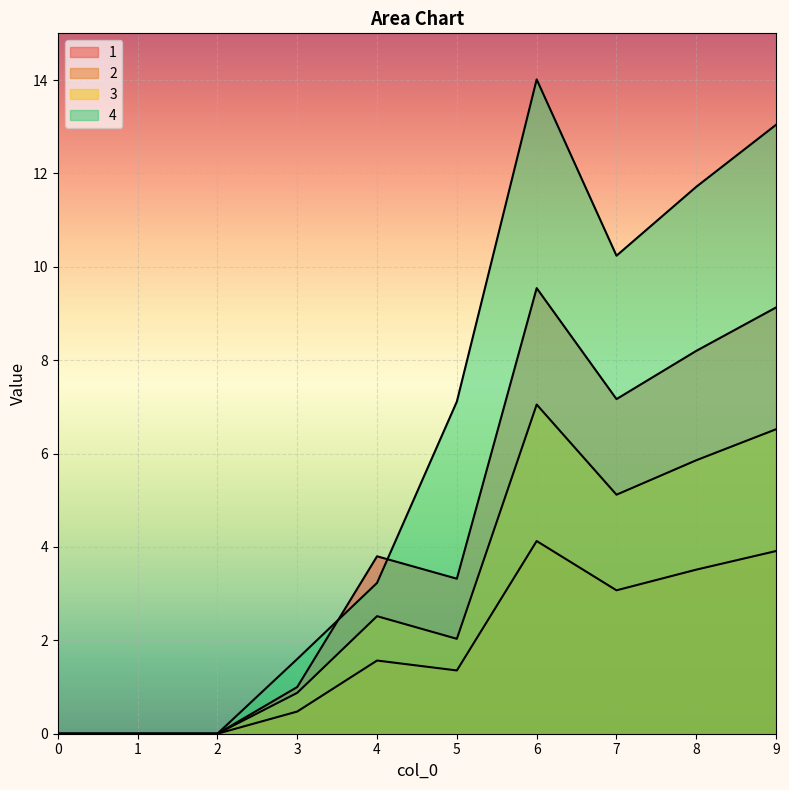

The value of 1 at 2 is 0.0. True or false?

True